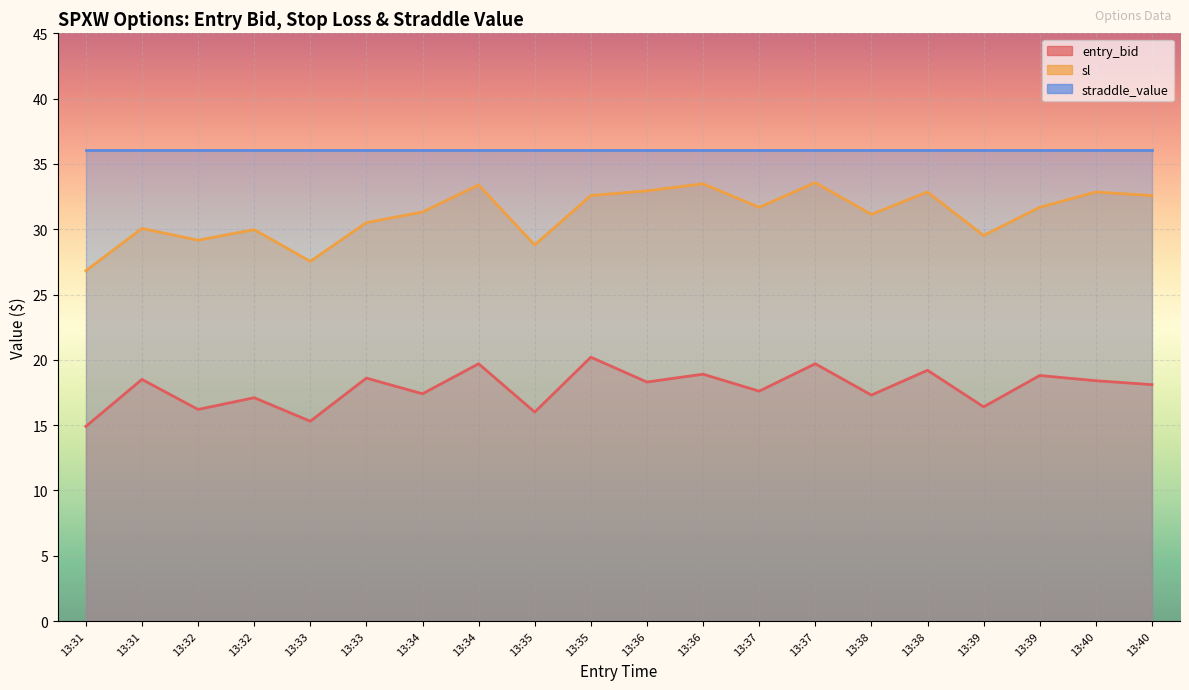

True or false: sl and entry_bid cross at least once.

False